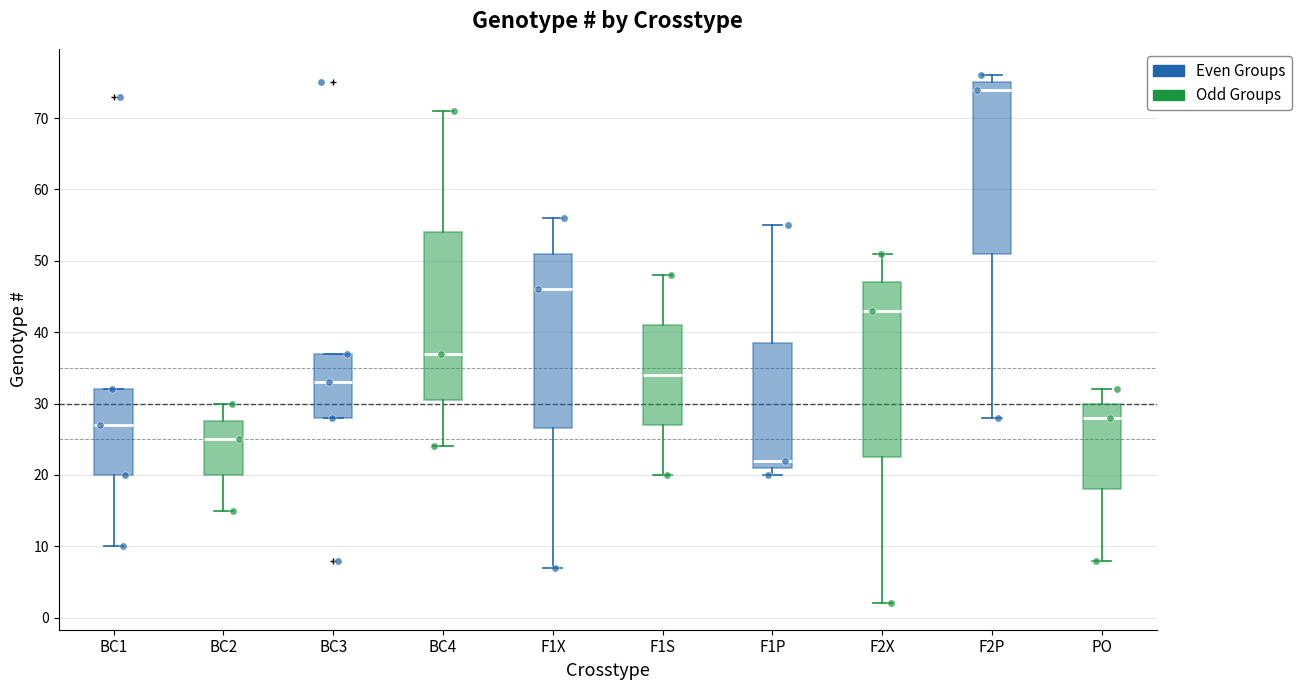

Which box's median line is the highest?

F2P